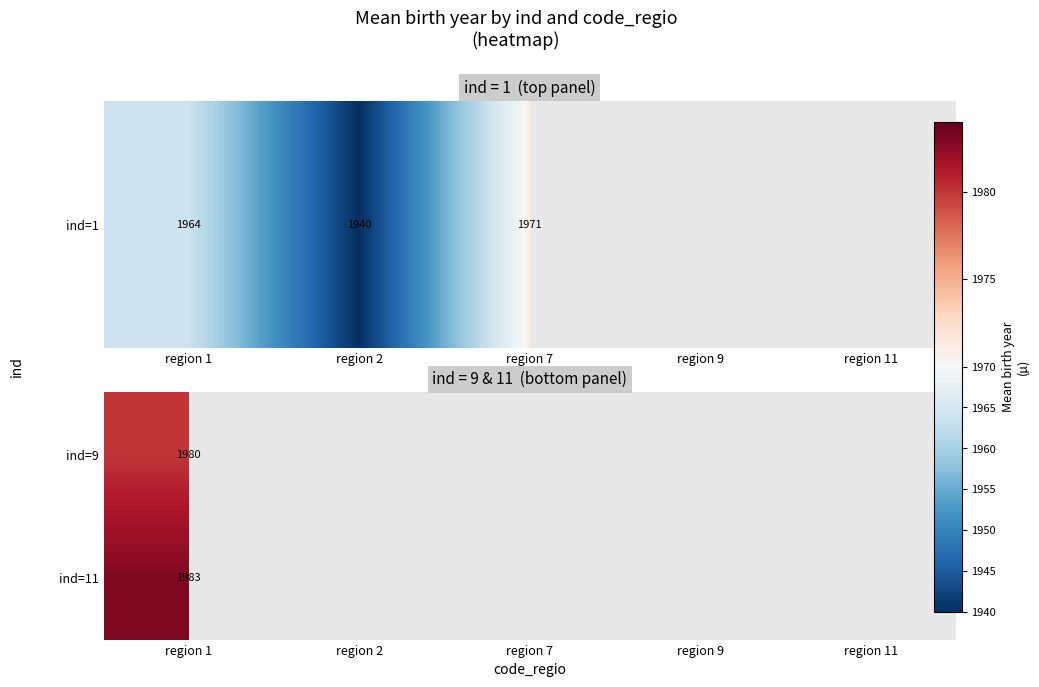

At which category is the sum across all series the highest?

region 1